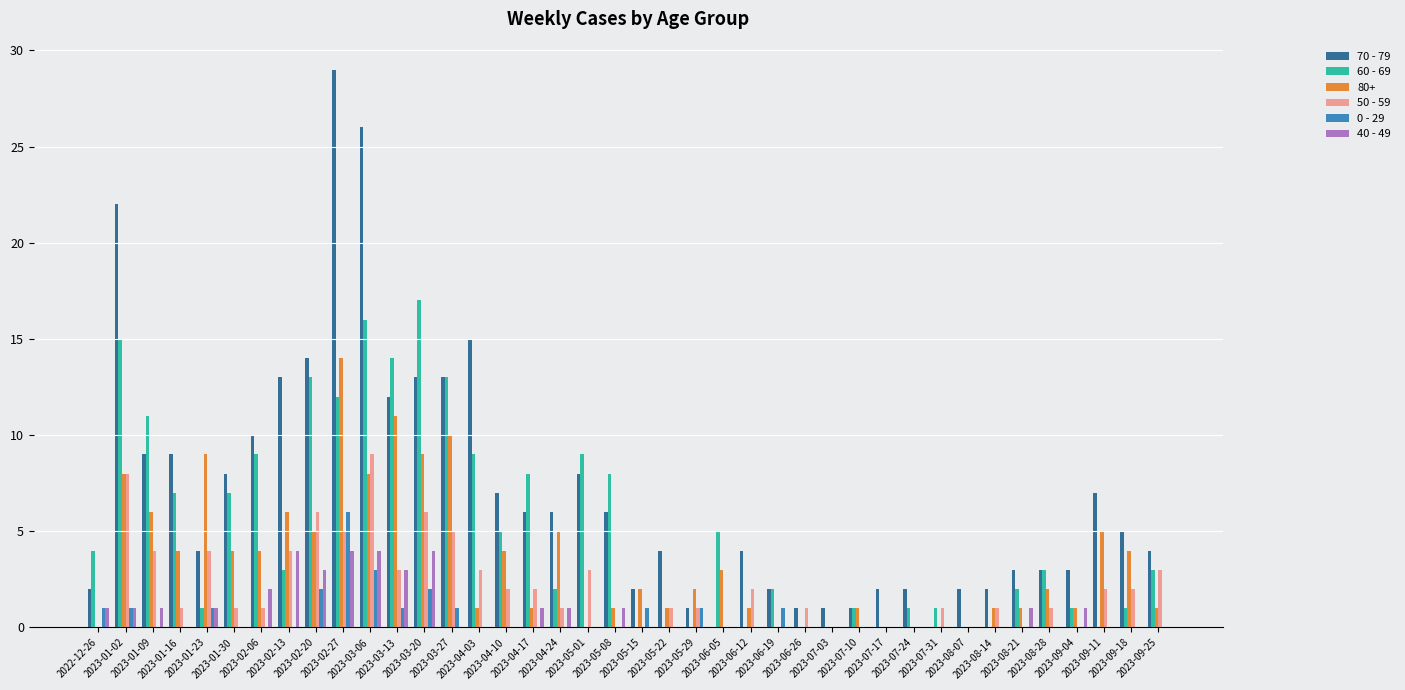

What is the maximum value for 50 - 59?

9